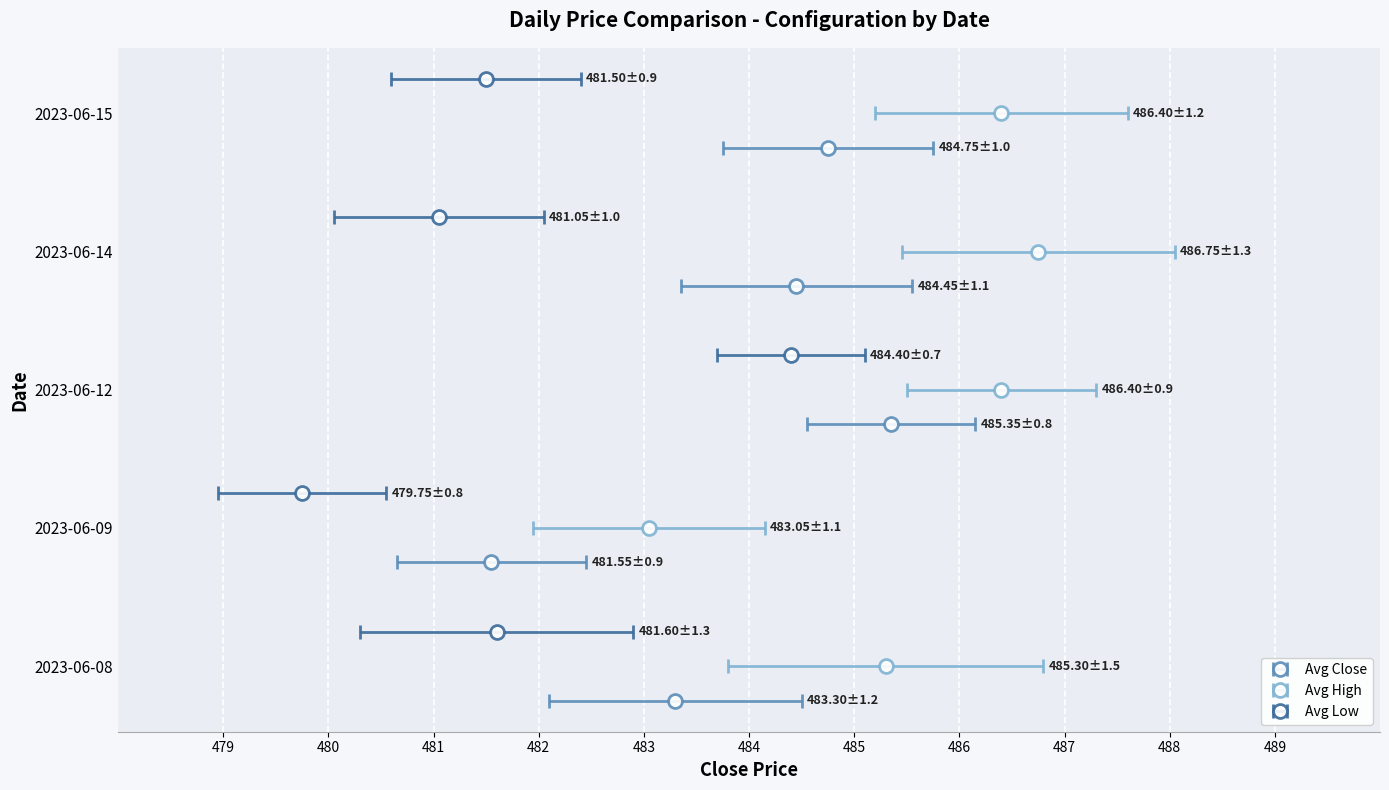

How many series are shown in this chart?

3